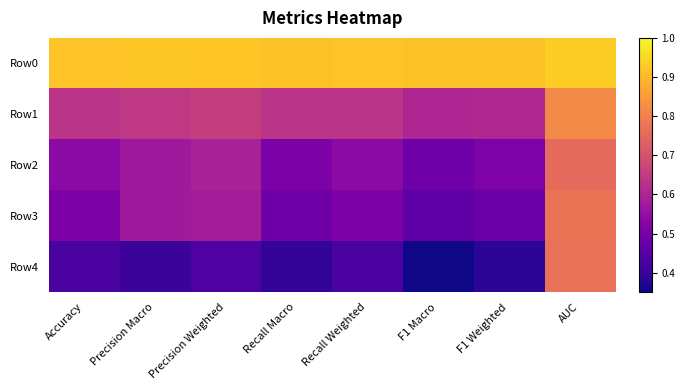

Rank the series at Precision Weighted from highest to lowest value.

Row0, Row1, Row2, Row3, Row4